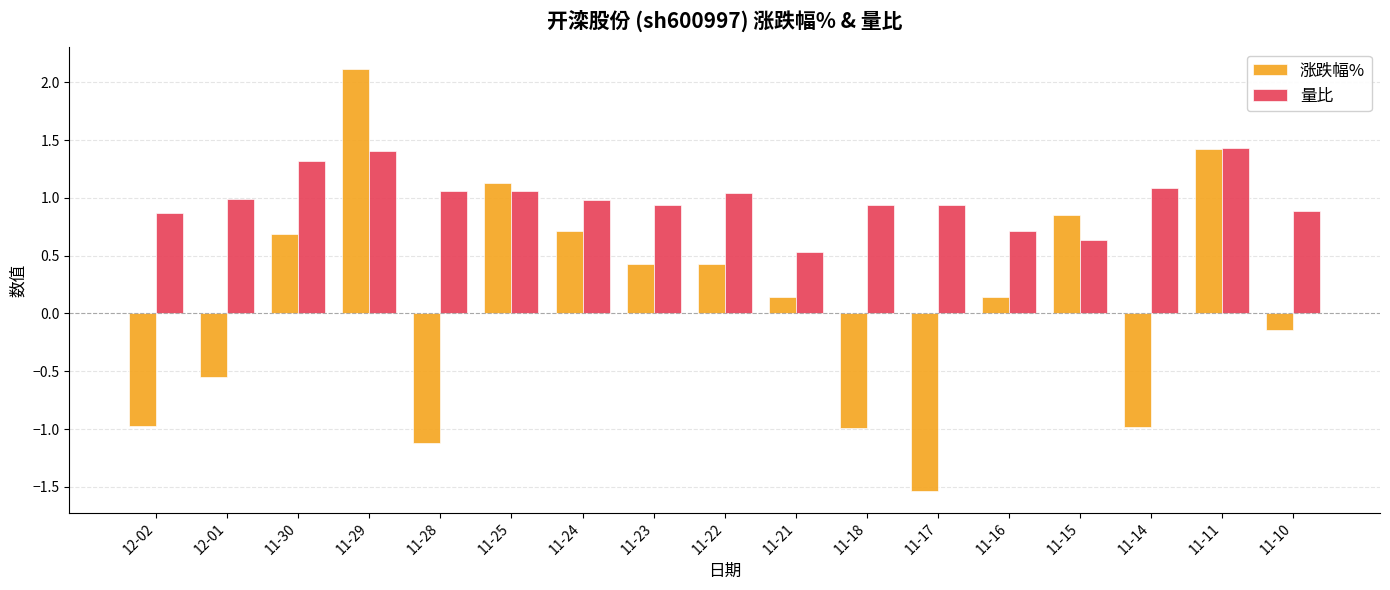

What is the difference between the maximum and minimum values in the 量比 series?

0.9